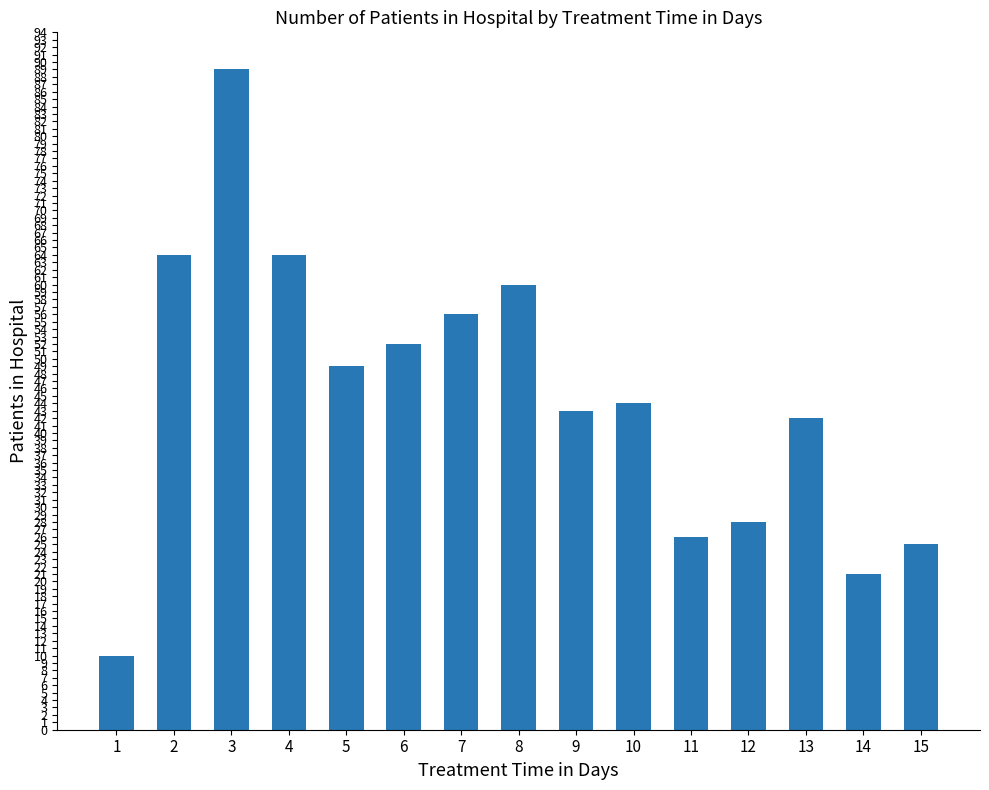

Which category has the lowest value across all series?

1